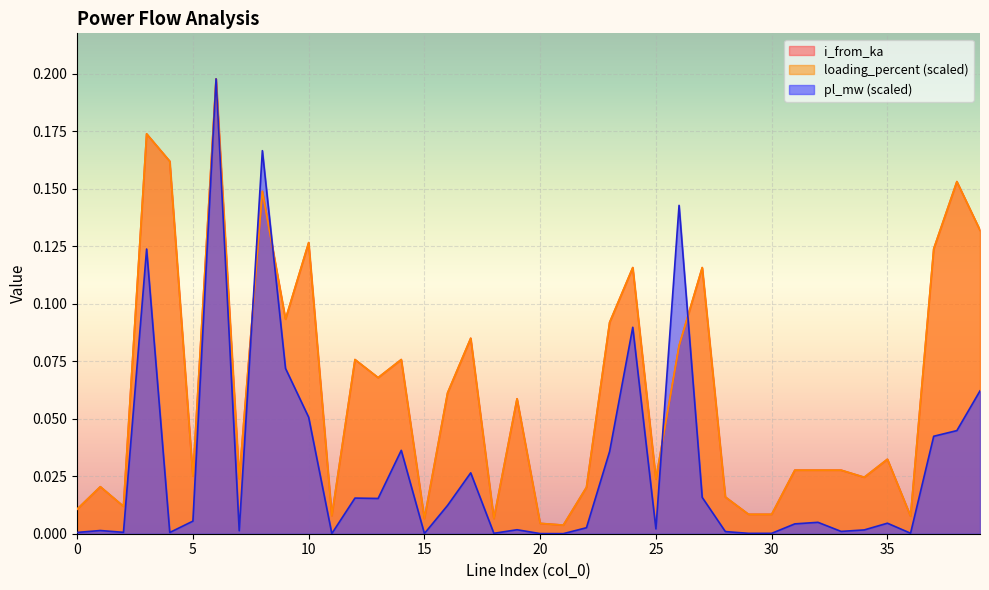

The loading_percent series shows 0.0 at 31. True or false?

False